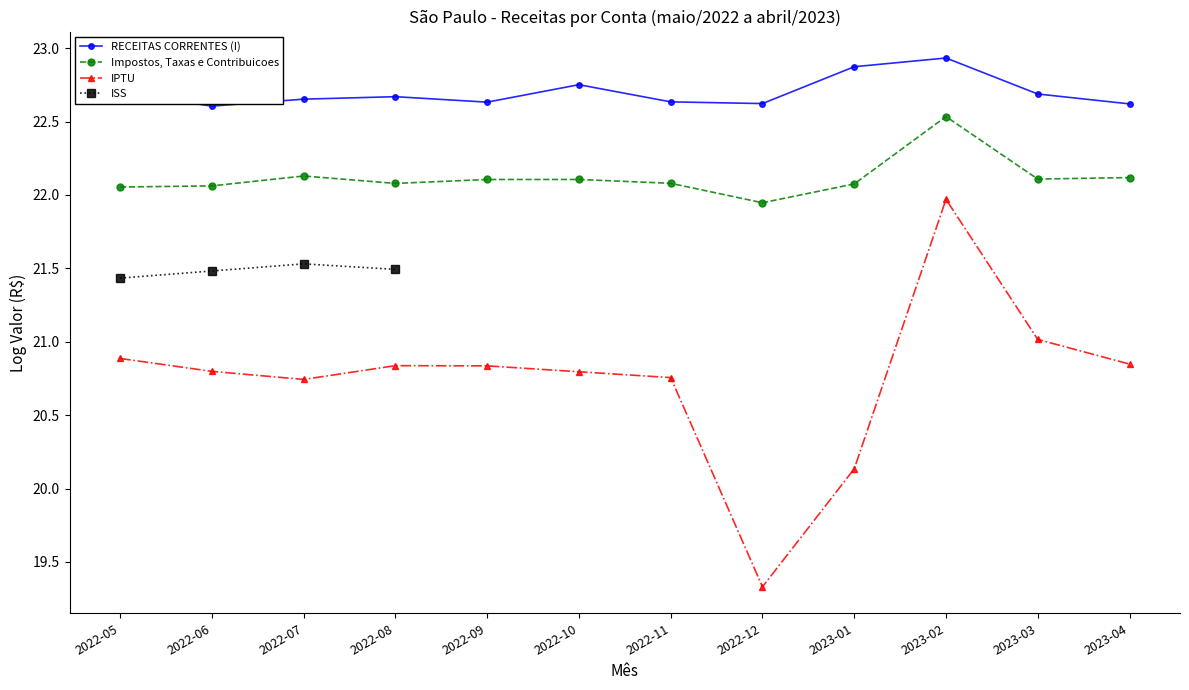

True or false: IPTU and RECEITAS CORRENTES (I) intersect in this chart.

False